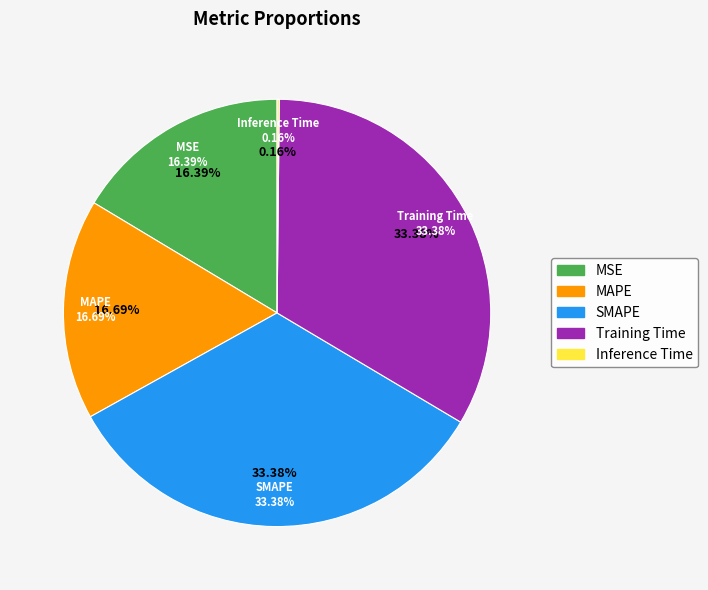

Does Training Time account for over 50% of the chart?

No